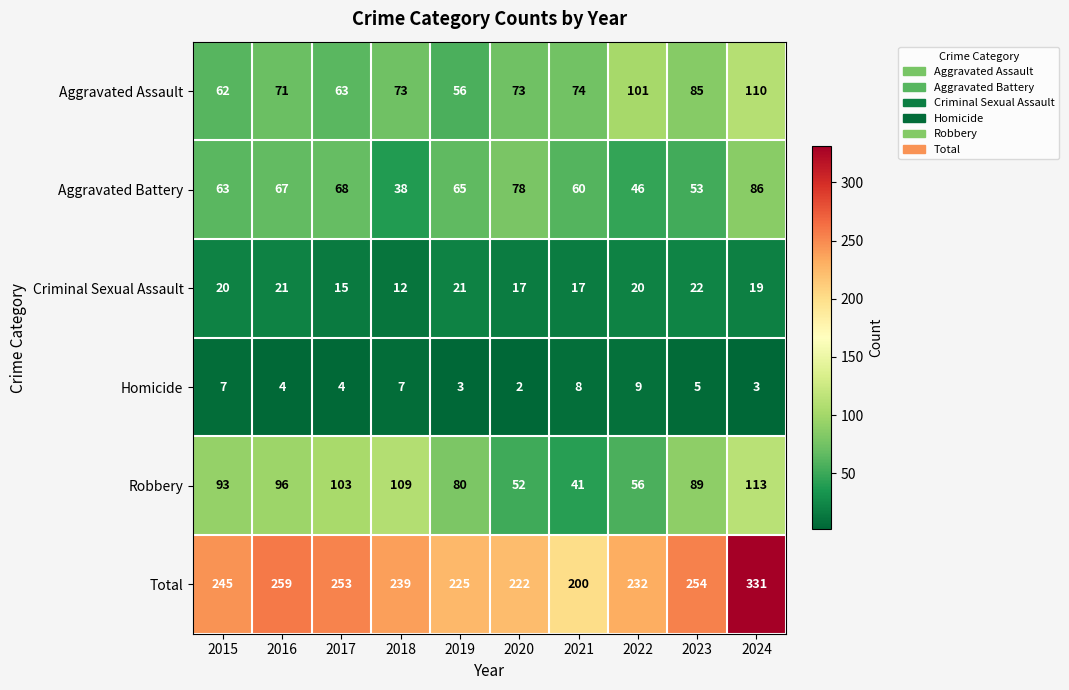

Which series changed the most between 2017 and 2020?

Robbery